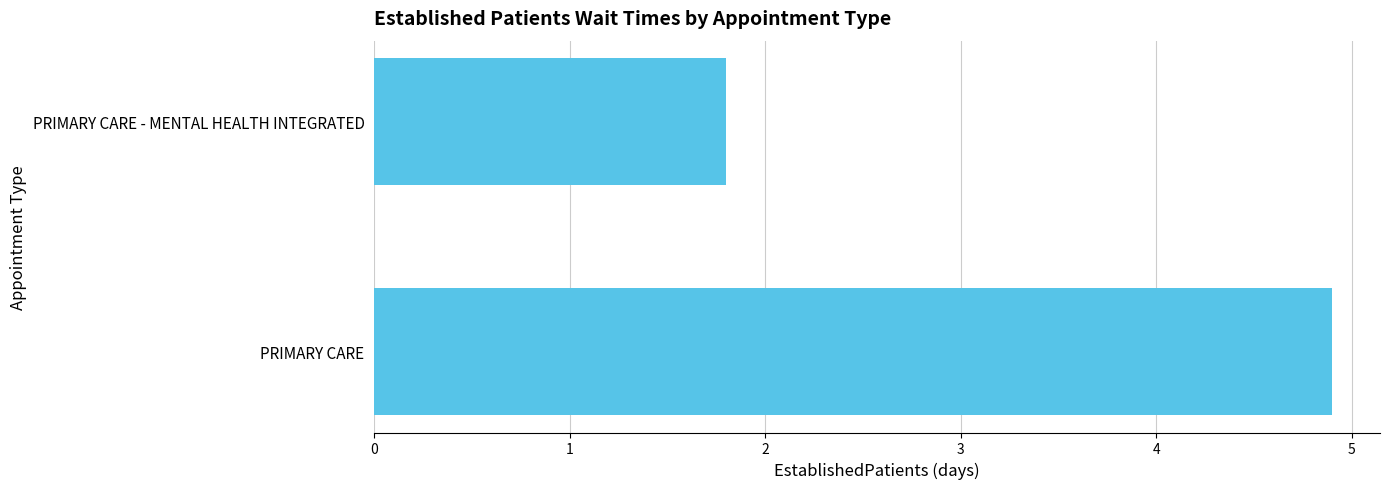

True or false: the data shows 1.7 at PRIMARY CARE.

False